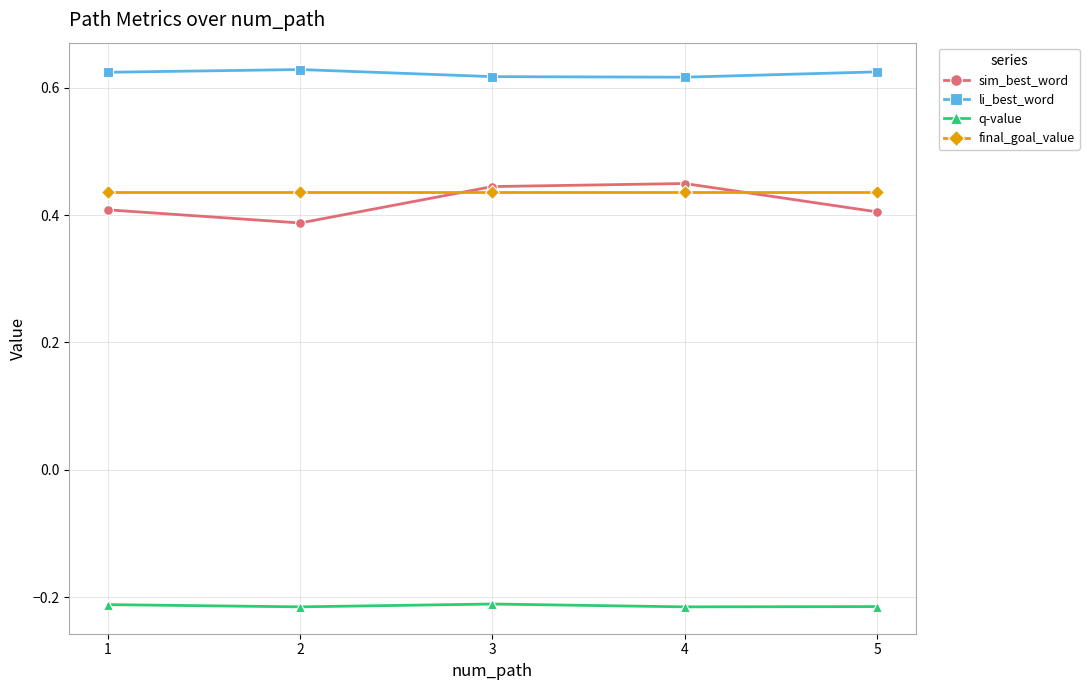

Count the li_best_word values in the range 0 to 1.

5